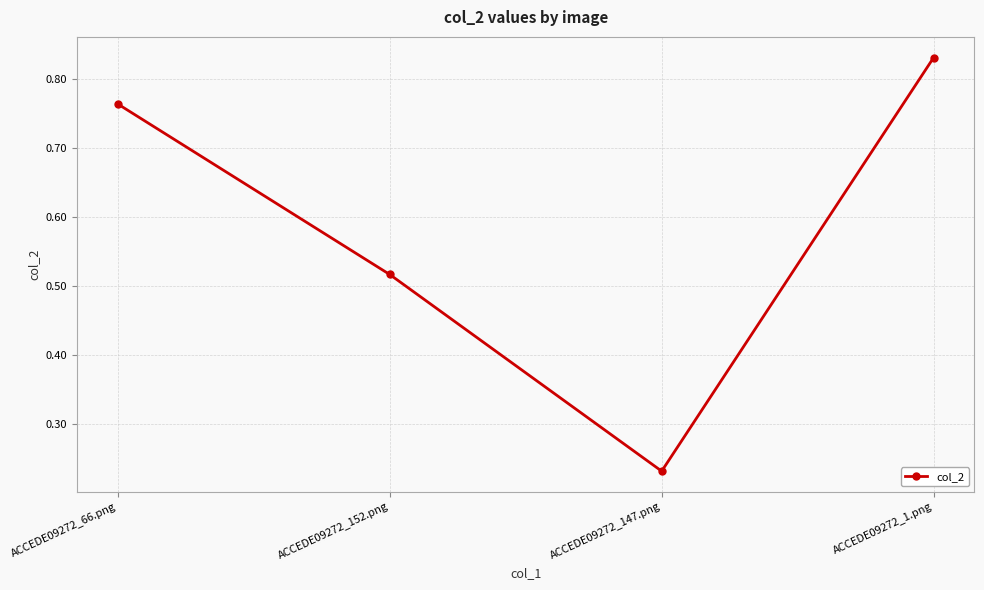

Where is the first local minimum?

ACCEDE09272_147.png